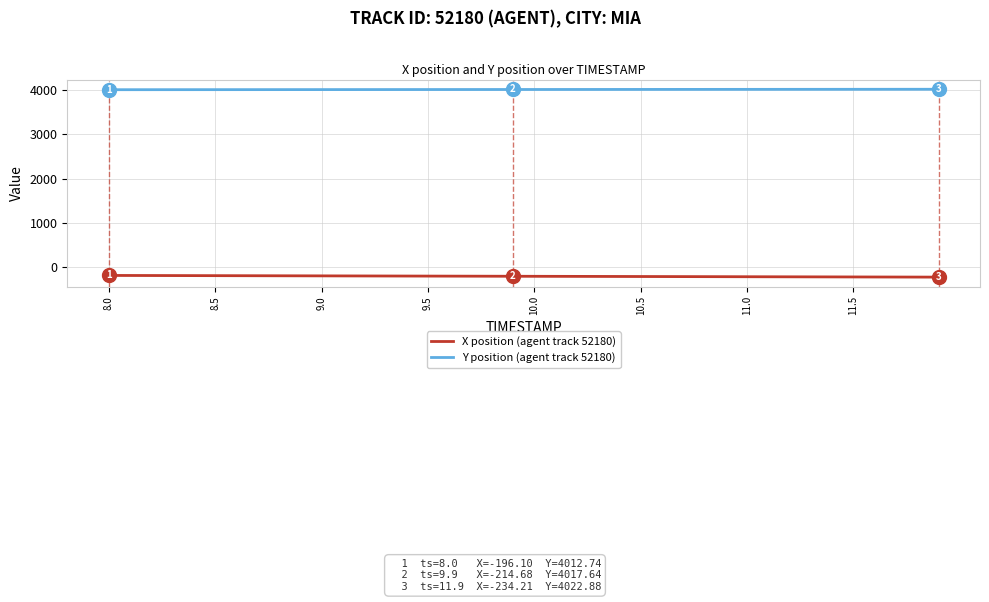

What is the sum of all Y position (agent track 52180) values?

160711.2